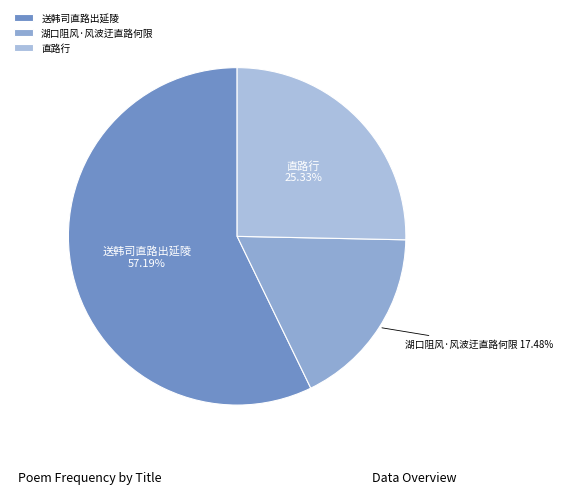

Which slice is the smallest?

湖口阻风·风波迂直路何限